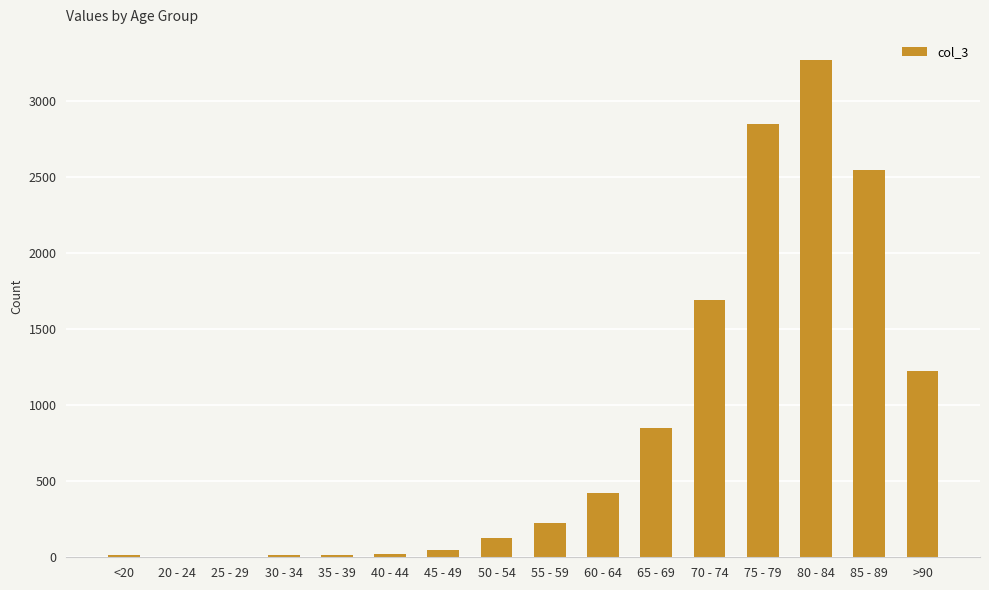

What is the sum of the values at 70 - 74 and 30 - 34?

1707